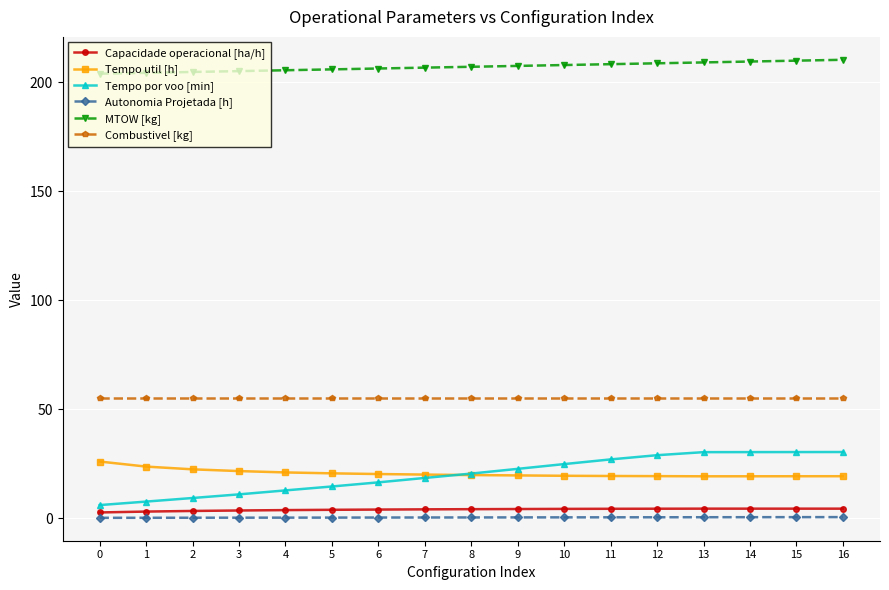

True or false: Tempo util [h] and Combustivel [kg] intersect in this chart.

False